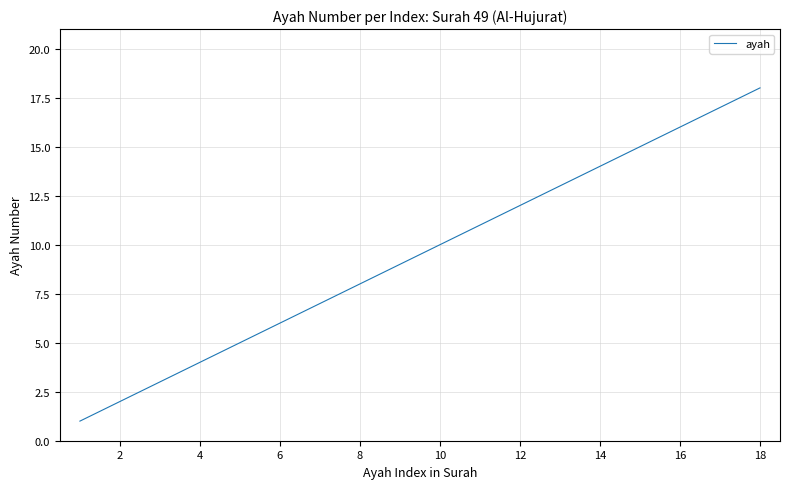

Does the chart display data point markers on the line(s)?

No